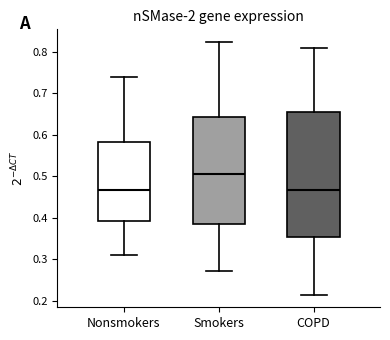

Which box is the tallest, from its lower edge to its upper edge?

COPD